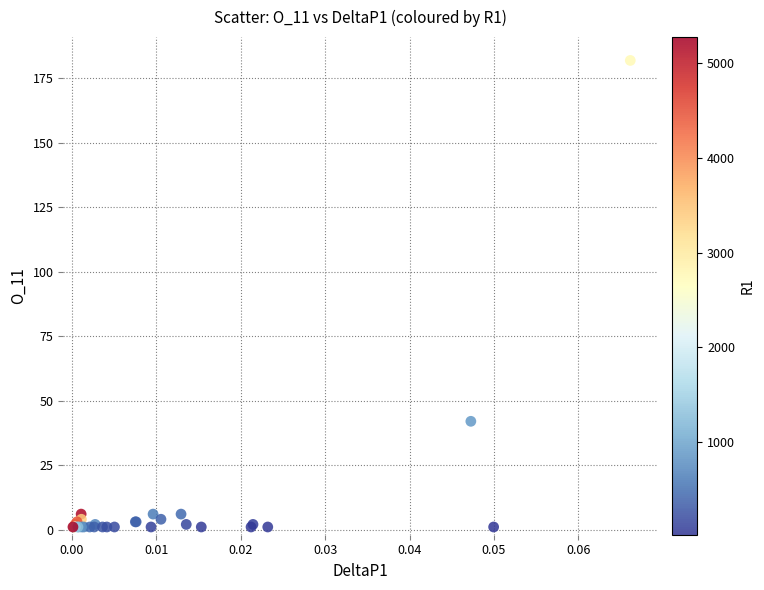

What Y value in the scatter plot is closest to 91?

42